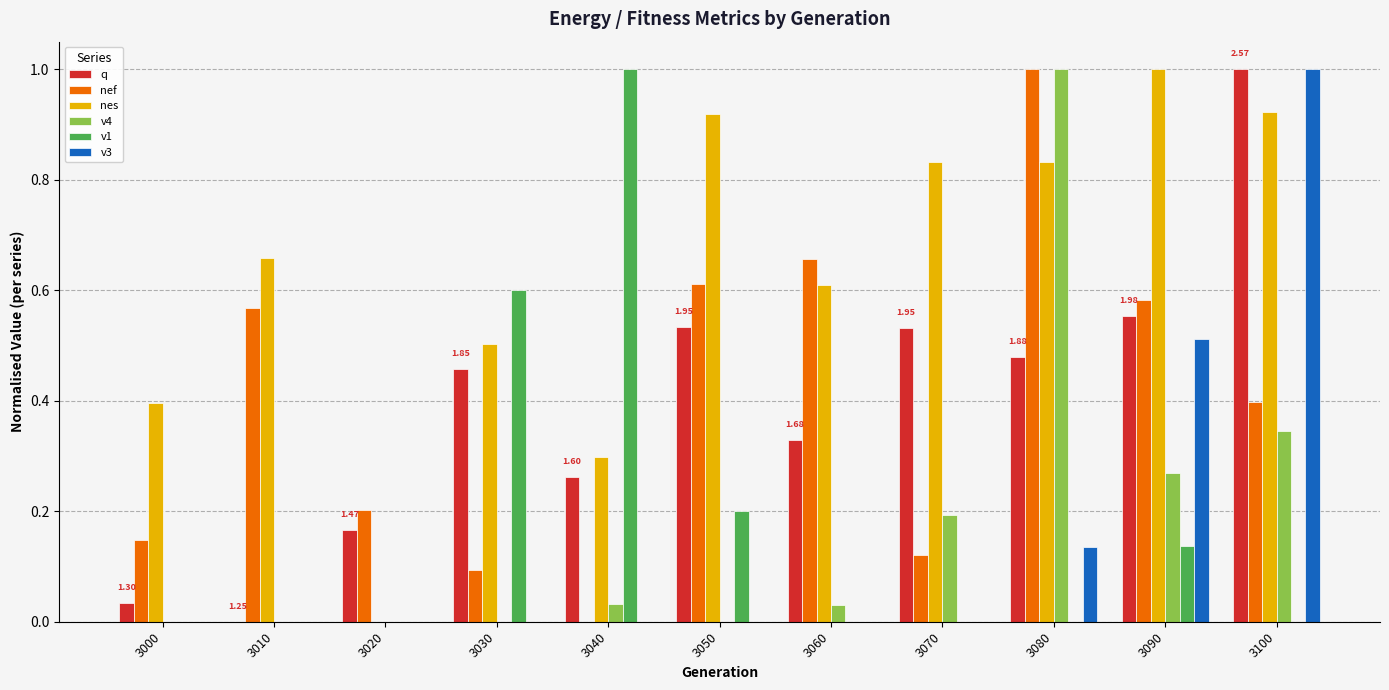

Which series changed the most between 3040 and 3060?

v1